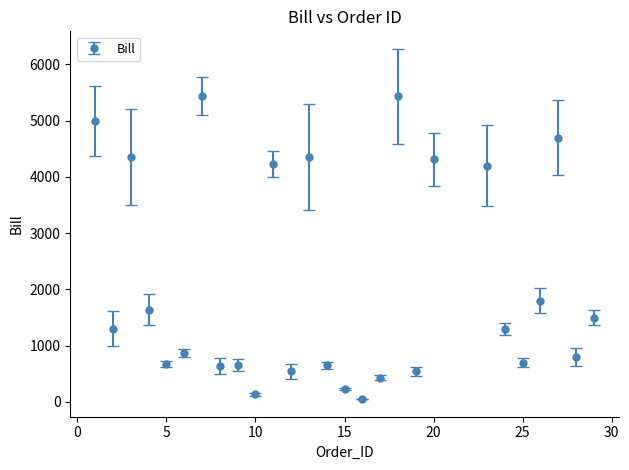

What is the greatest value displayed?

5437.0